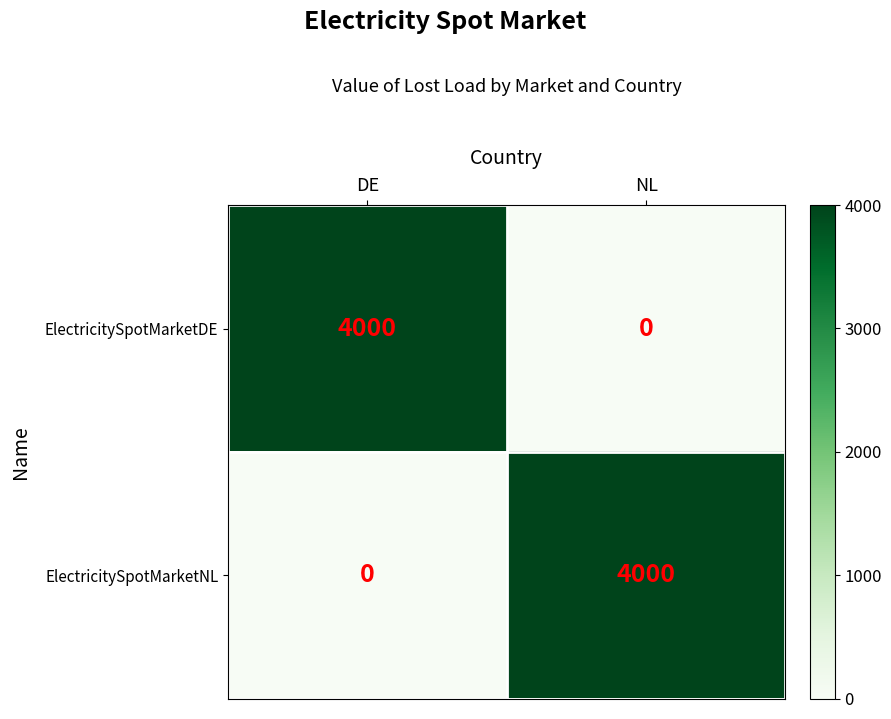

How many series are shown in this chart?

2